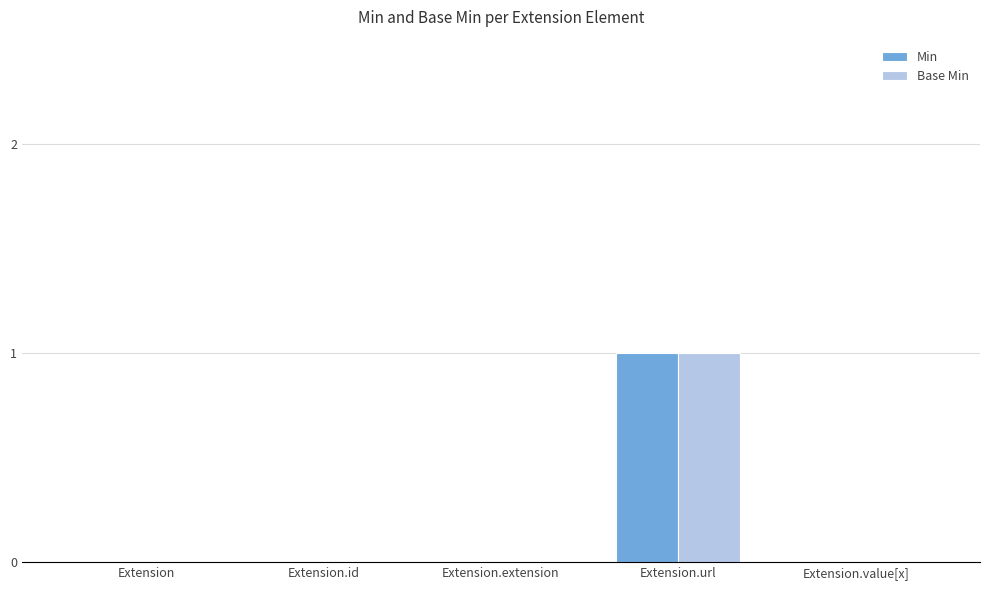

Count the number of data series in this chart.

2